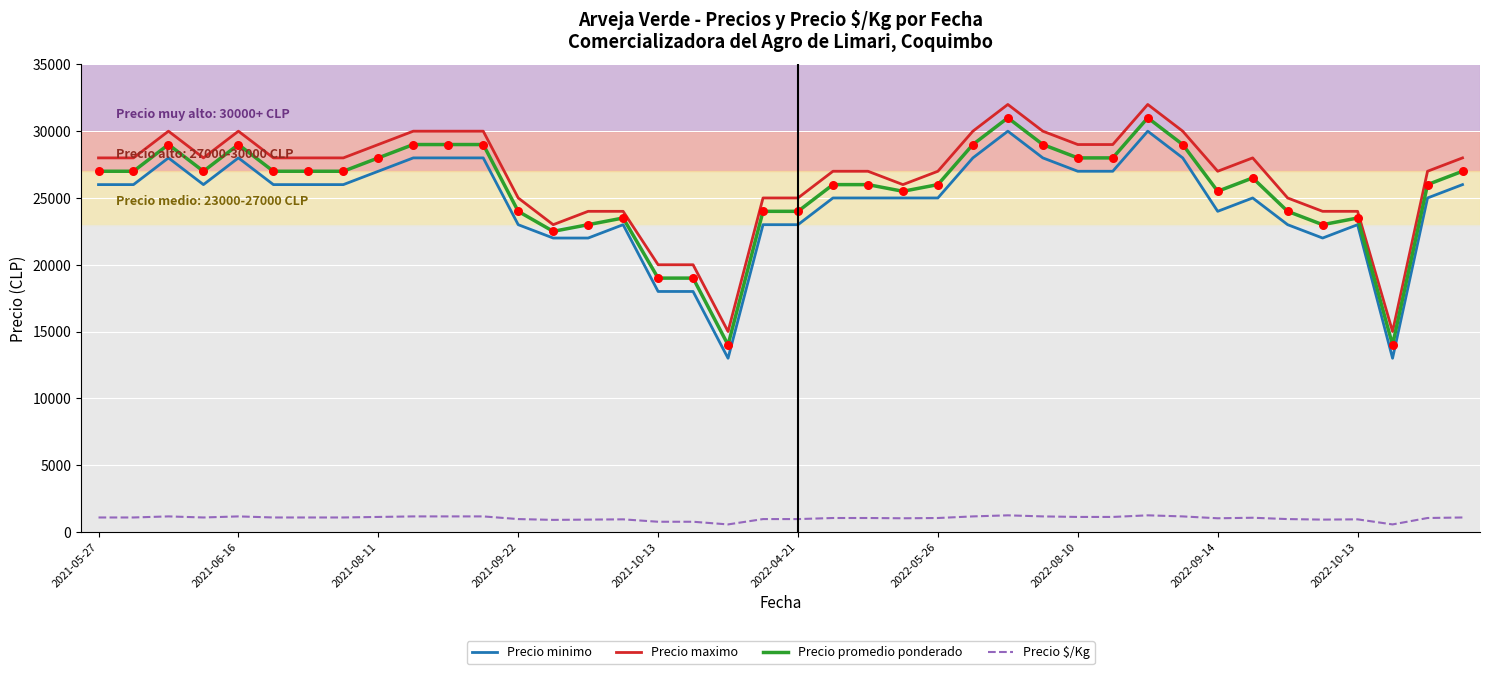

True or false: Precio maximo and Precio $/Kg cross at least once.

False